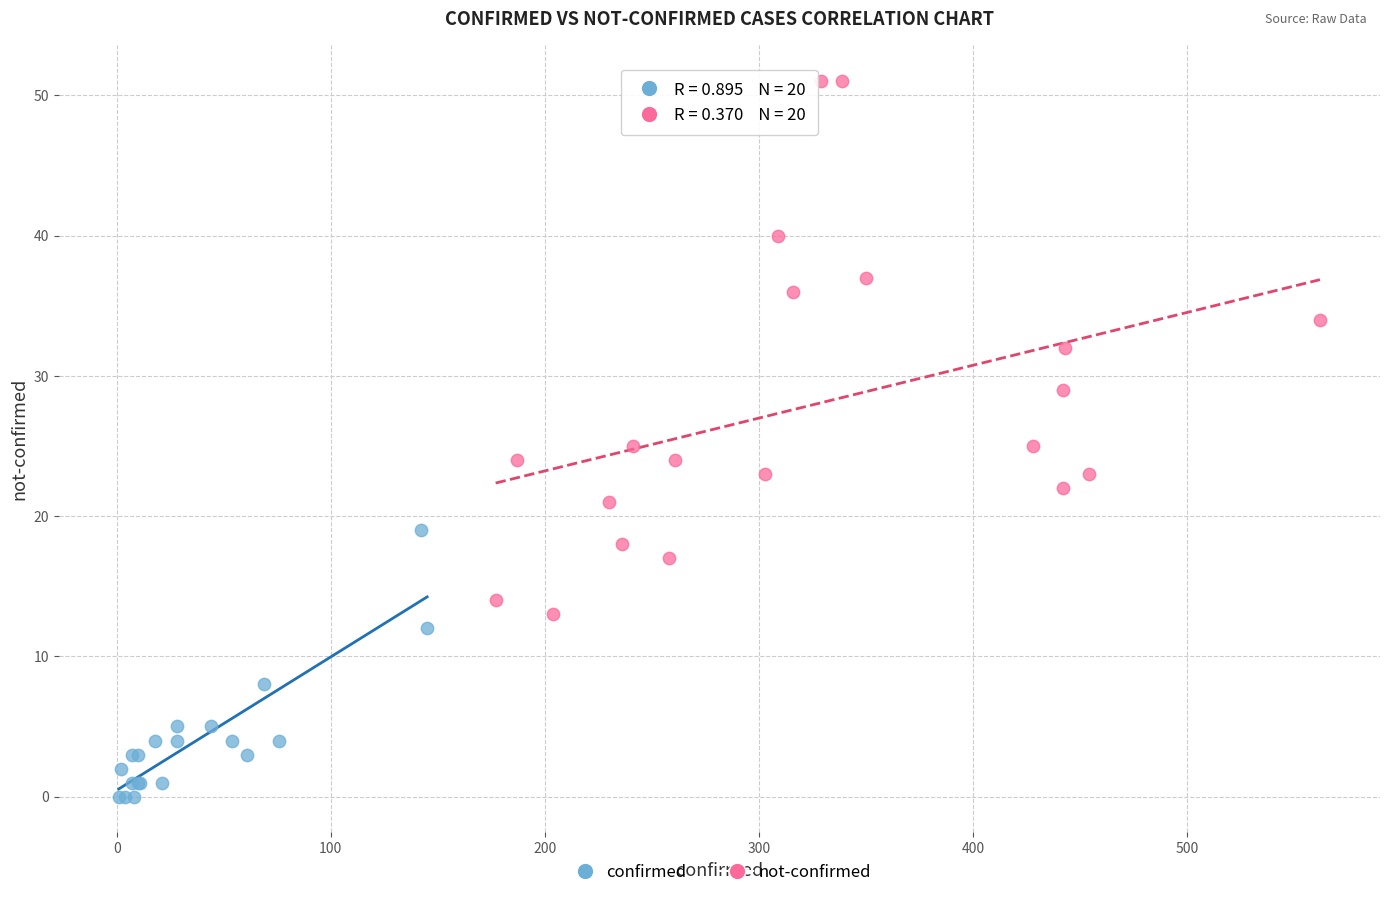

Which series contains the highest Y value?

not-confirmed